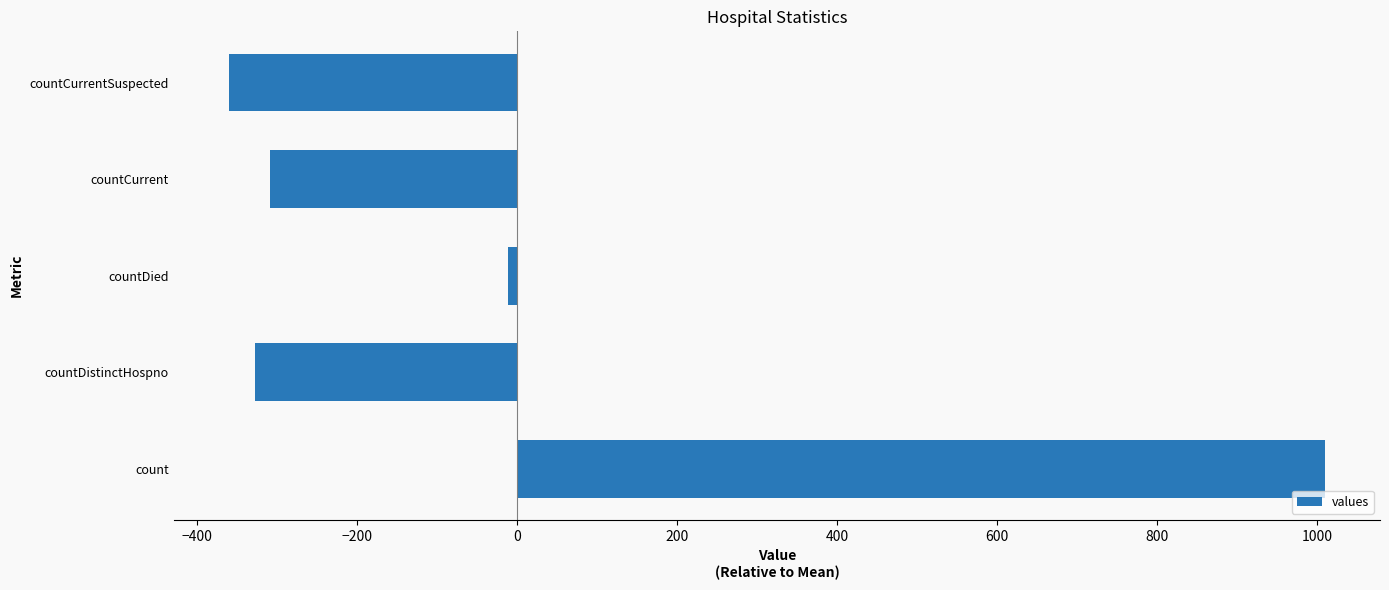

What value does the data have at countCurrentSuspected, to the nearest 10?

-360